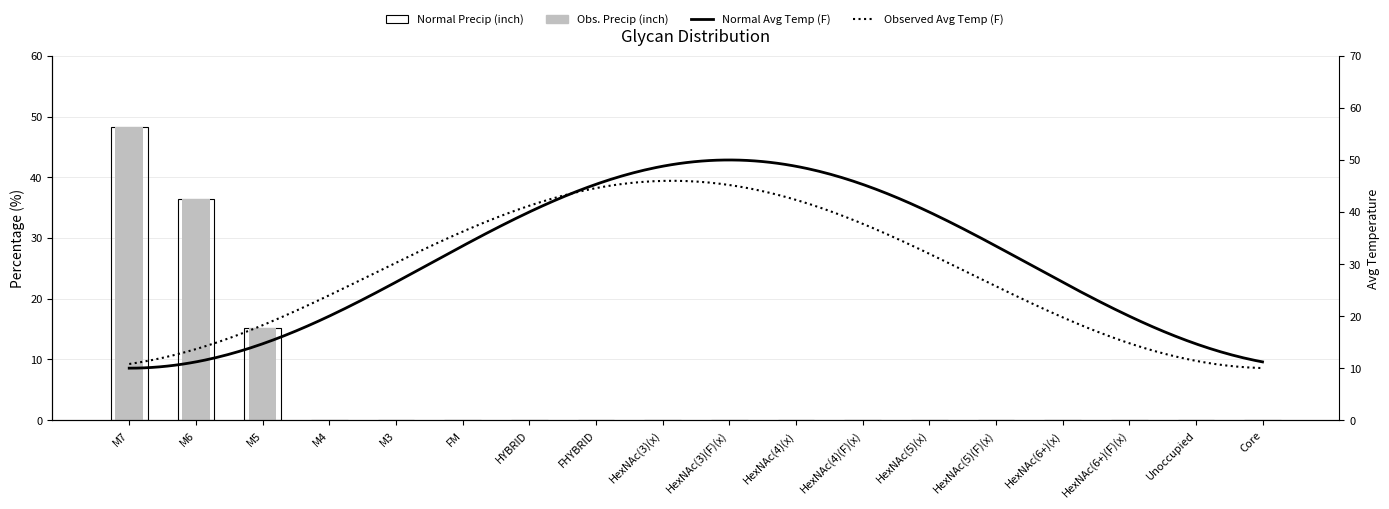

Is it true that the value at HexNAc(5)(x) is 0.0?

True